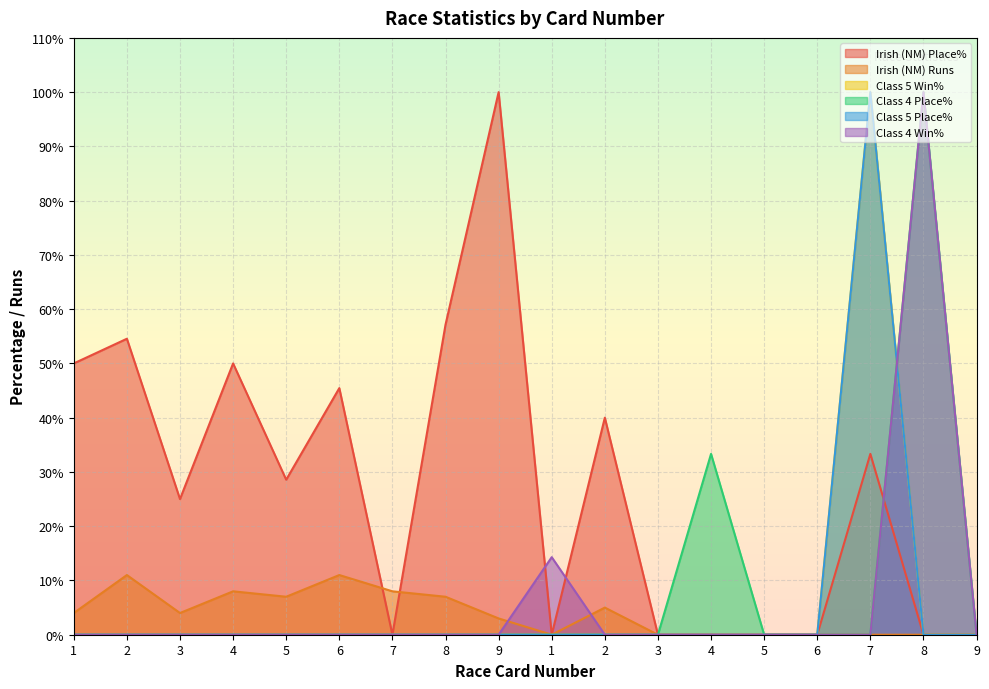

Where is the first local minimum for Irish (NM) Runs?

3